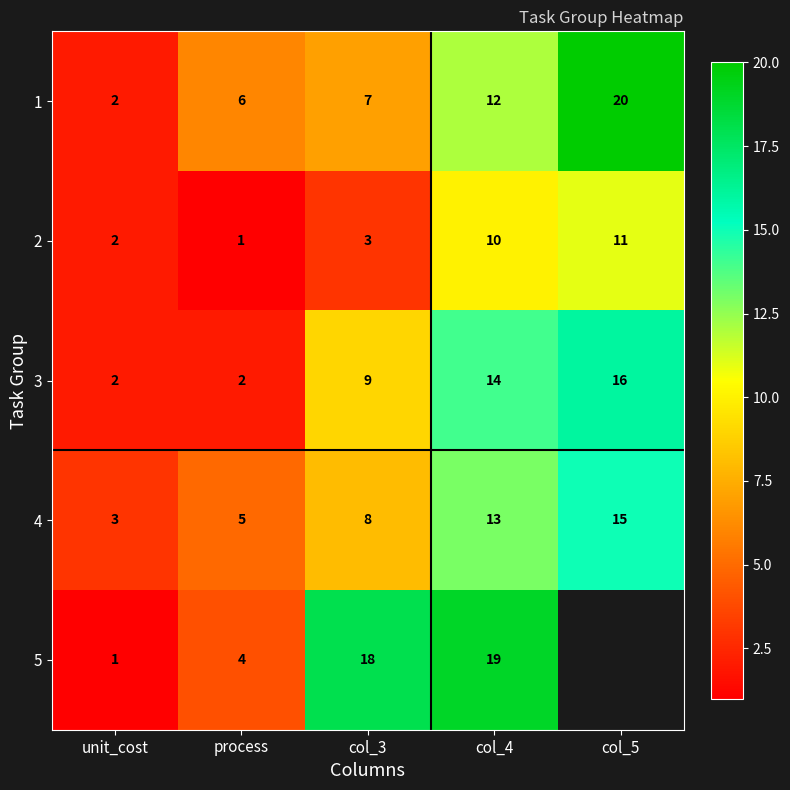

How many series are shown in this chart?

5